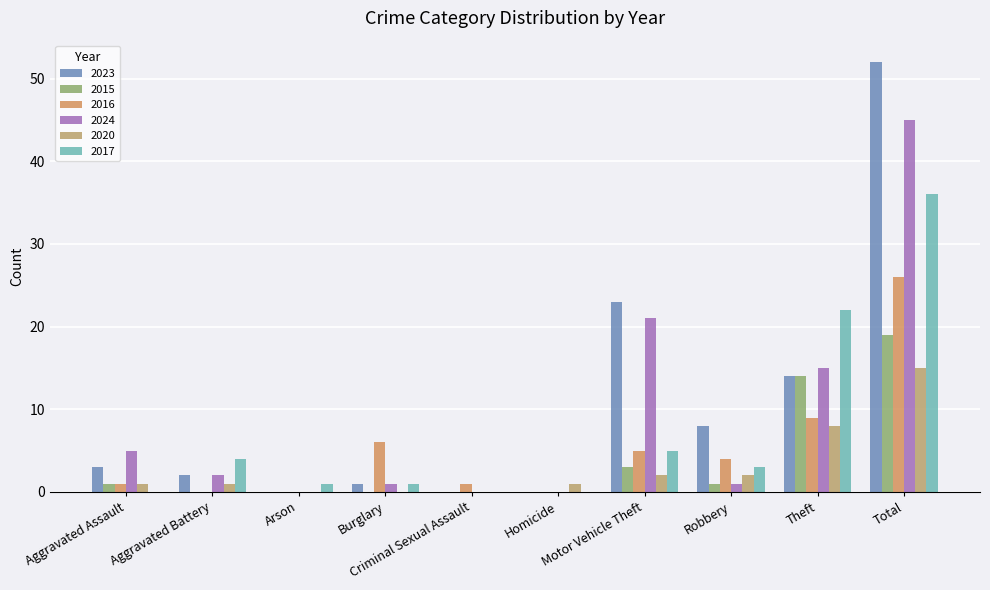

Reading left to right, list all the values displayed in this chart.

2023: 3	2	0	1	0	0	23	8	14	52
2015: 1	0	0	0	0	0	3	1	14	19
2016: 1	0	0	6	1	0	5	4	9	26
2024: 5	2	0	1	0	0	21	1	15	45
2020: 1	1	0	0	0	1	2	2	8	15
2017: 0	4	1	1	0	0	5	3	22	36